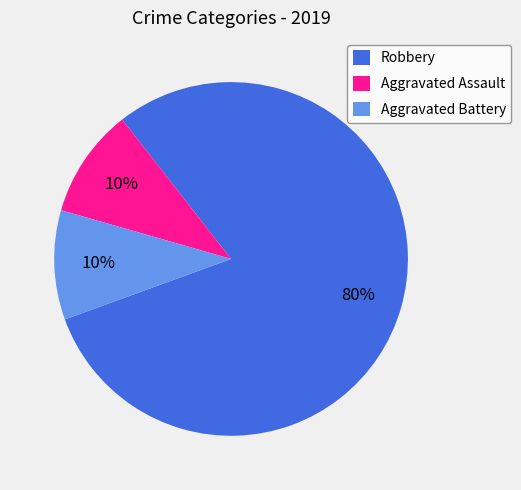

Is there a majority slice in this chart?

Yes